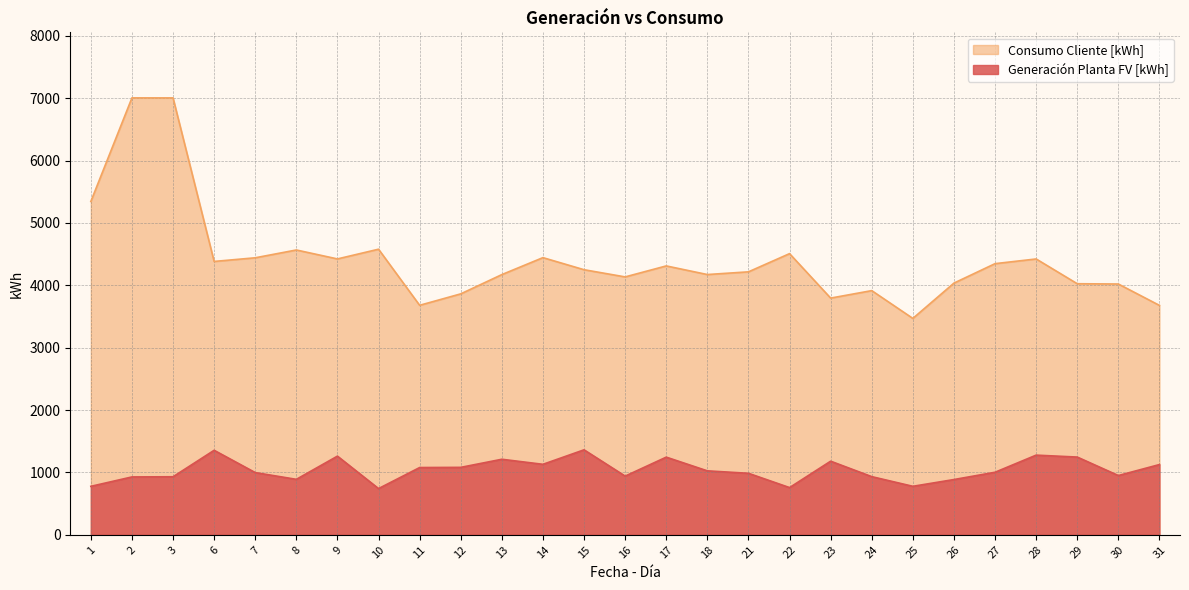

What is the difference between the Consumo Cliente [kWh] values at 23 and 27?

552.3